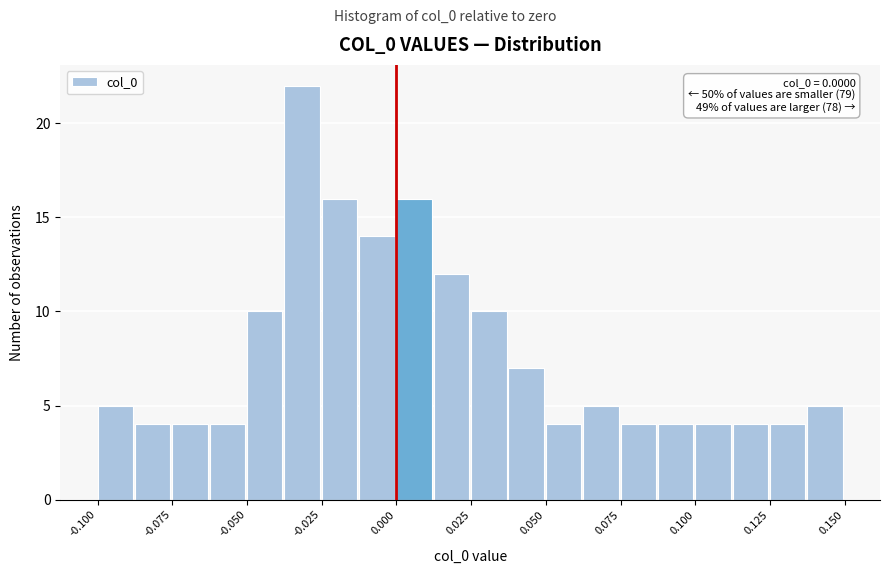

Read against the x-axis, roughly where is the centre of the tallest bar?

-0.030